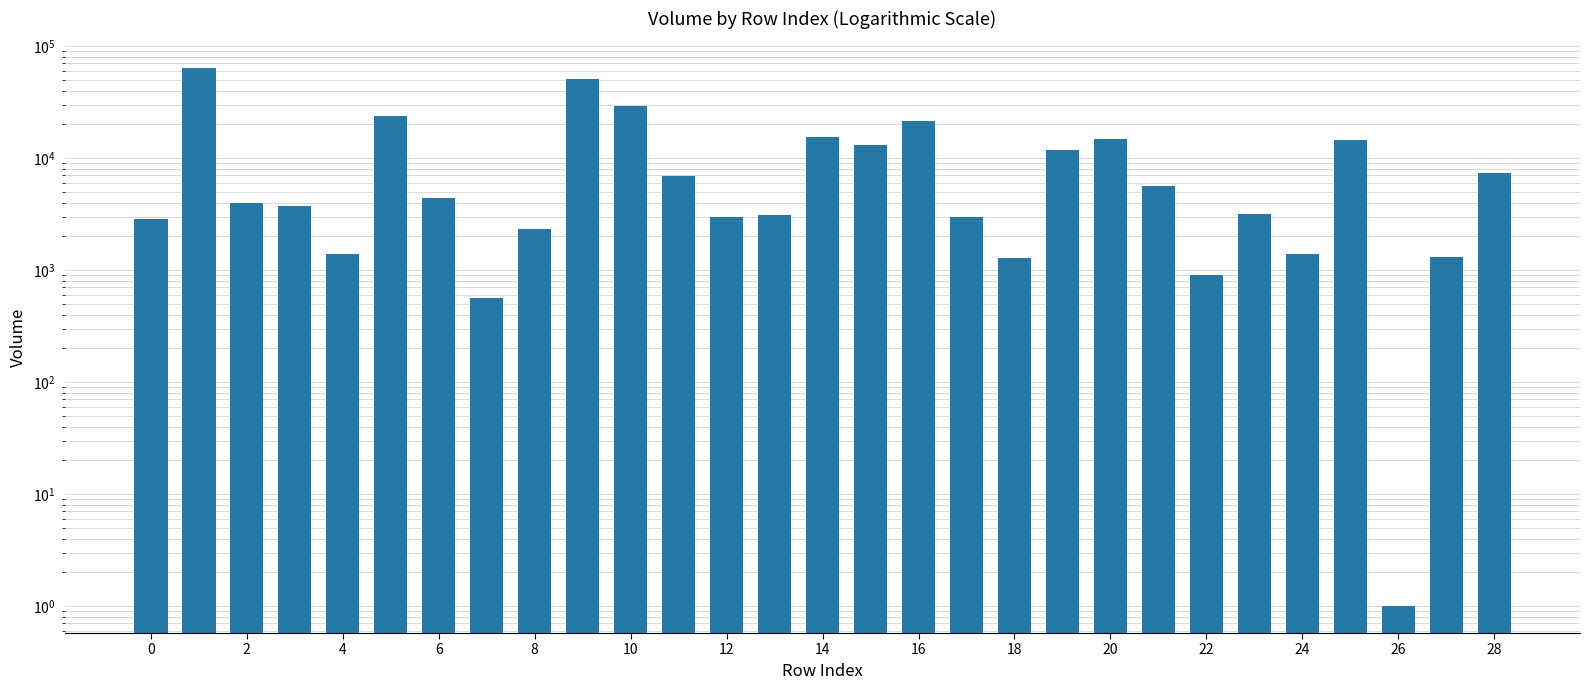

What is the minimum value shown in the chart?

1.0